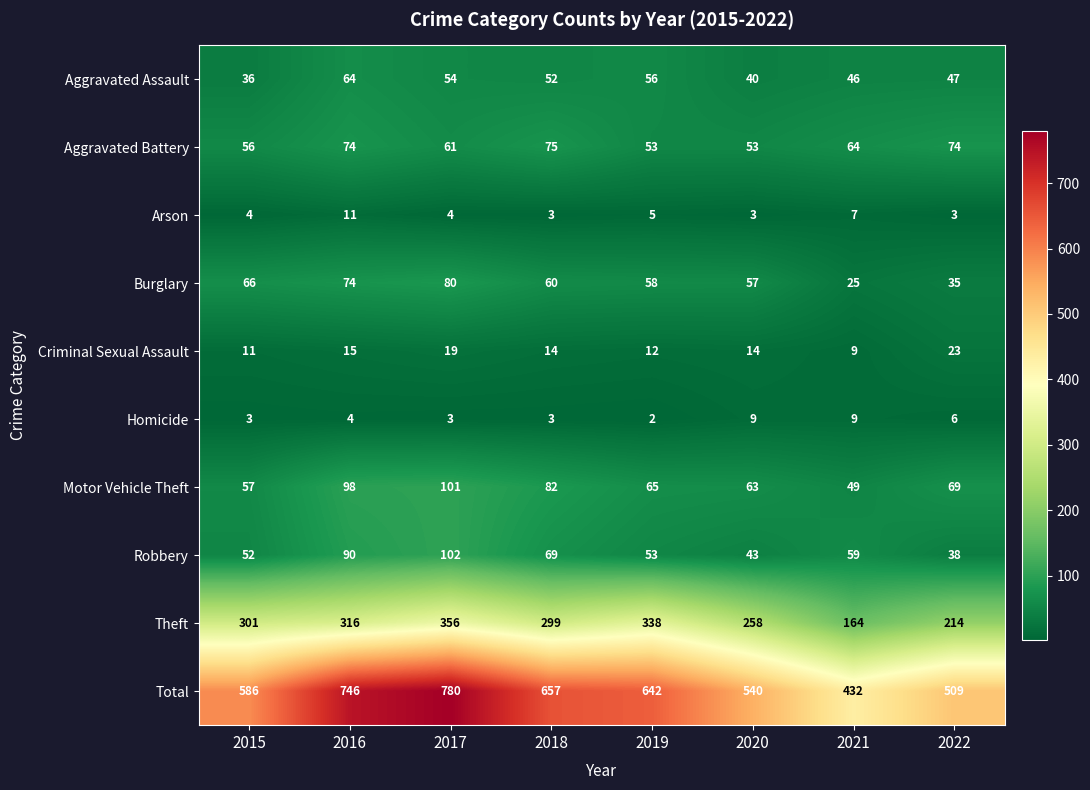

True or false: Criminal Sexual Assault has a value of 8 at 2016.

False